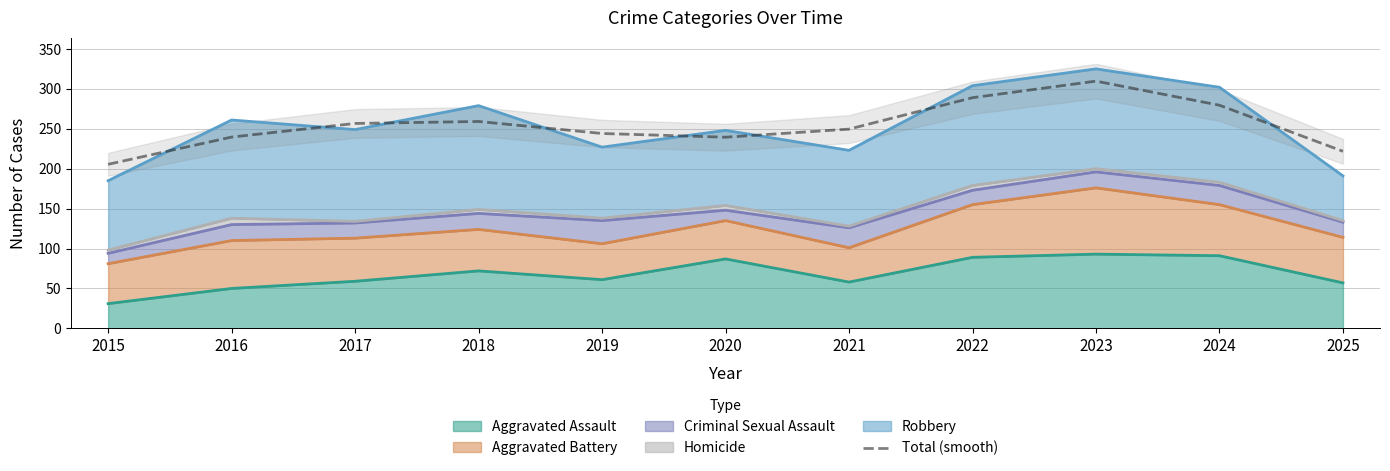

Where does the data first go above 249?

2017